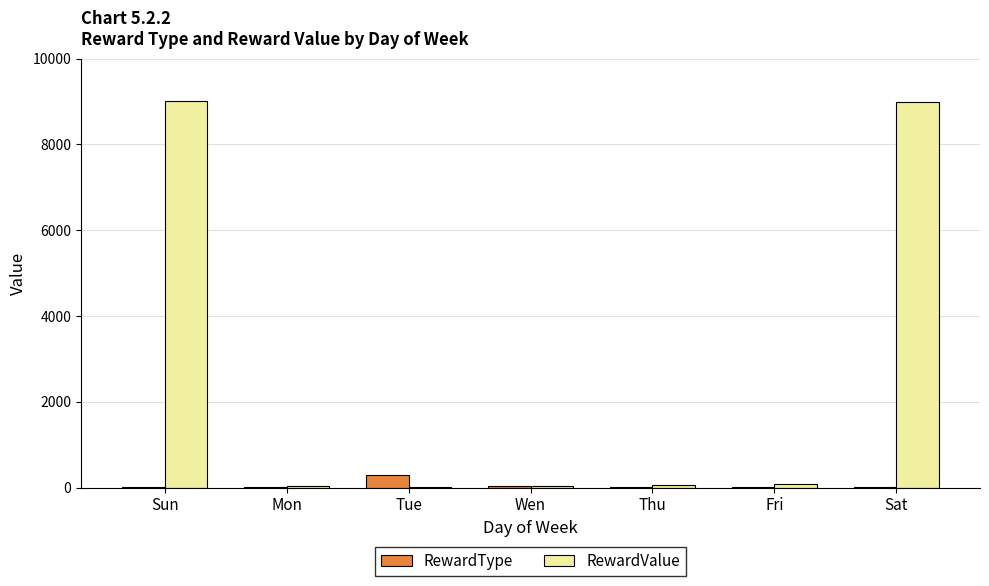

What is the sum of the RewardValue values at Wen and Tue?

66